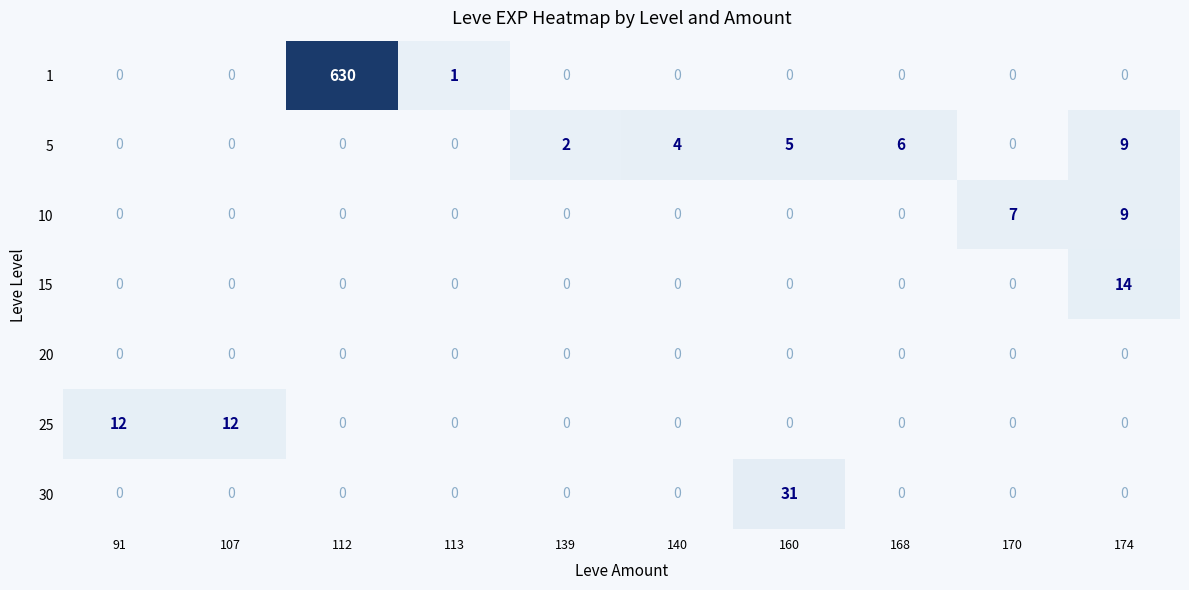

True or false: 1 has a value of 2 at 113.

False